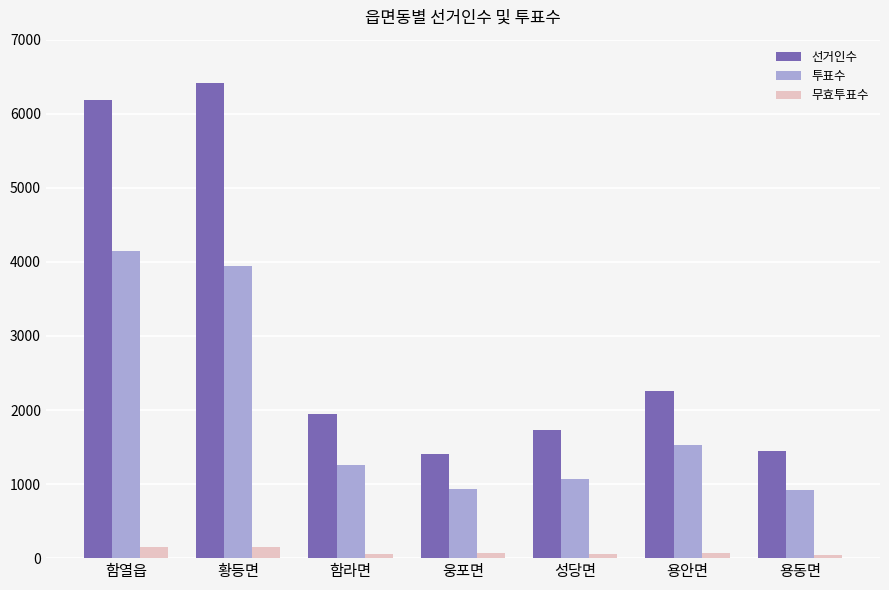

Read the 선거인수 value at 용동면, to the nearest 100.

1400